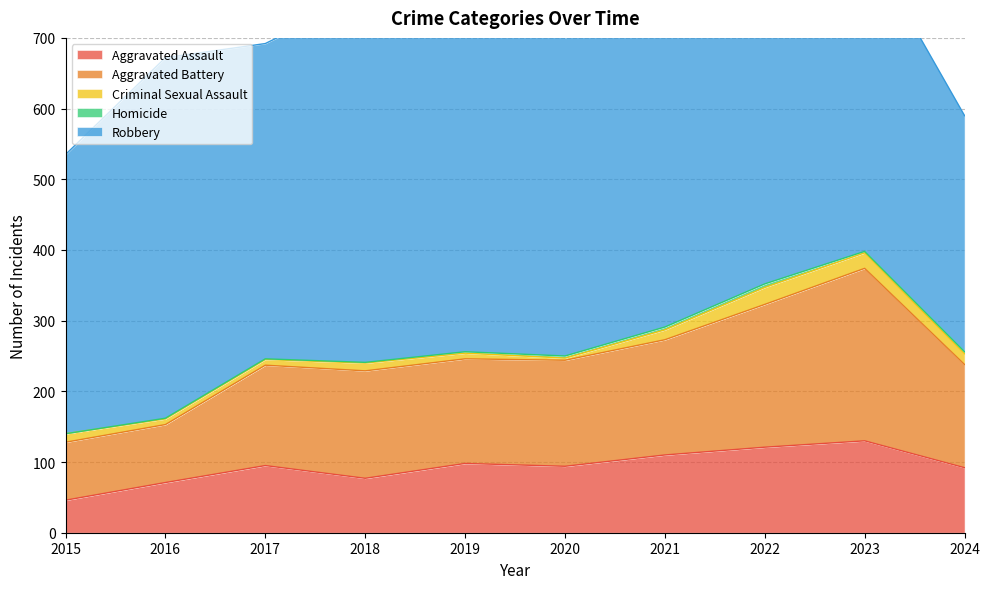

Which series has the largest range (max minus min)?

Robbery